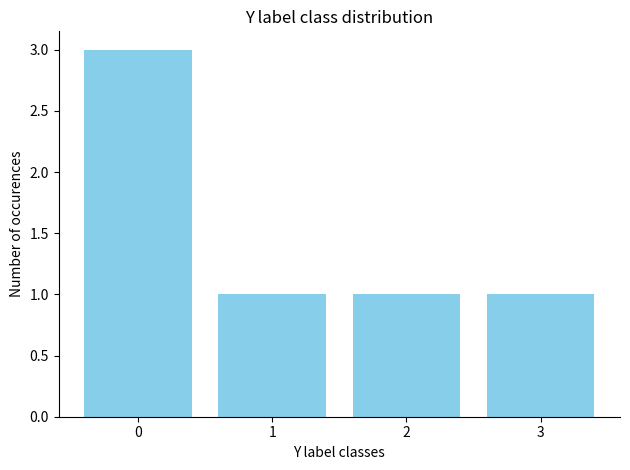

Count the values in the range 1 to 3.

4